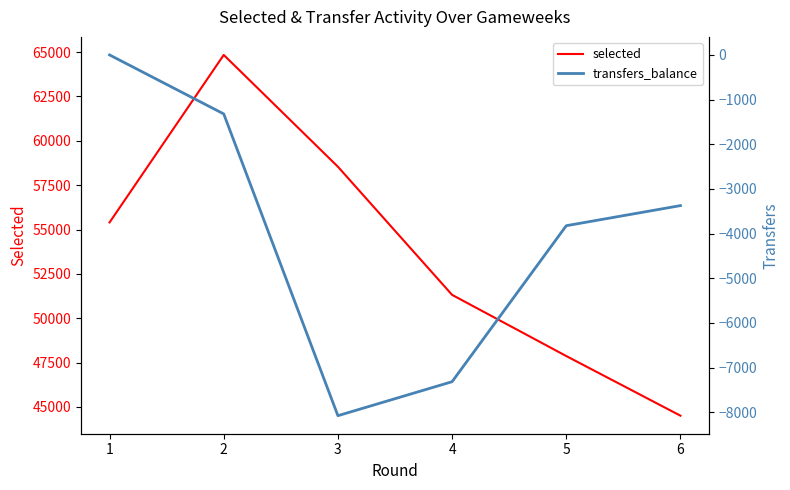

Which series changed the most between 3 and 5?

selected